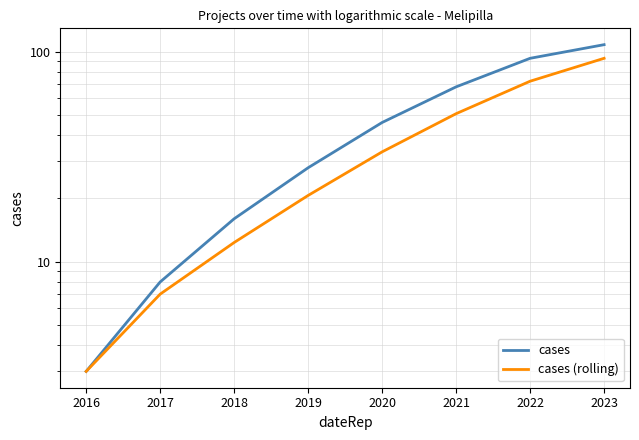

What is the value of the cases point at the 5th from the left?

46.0